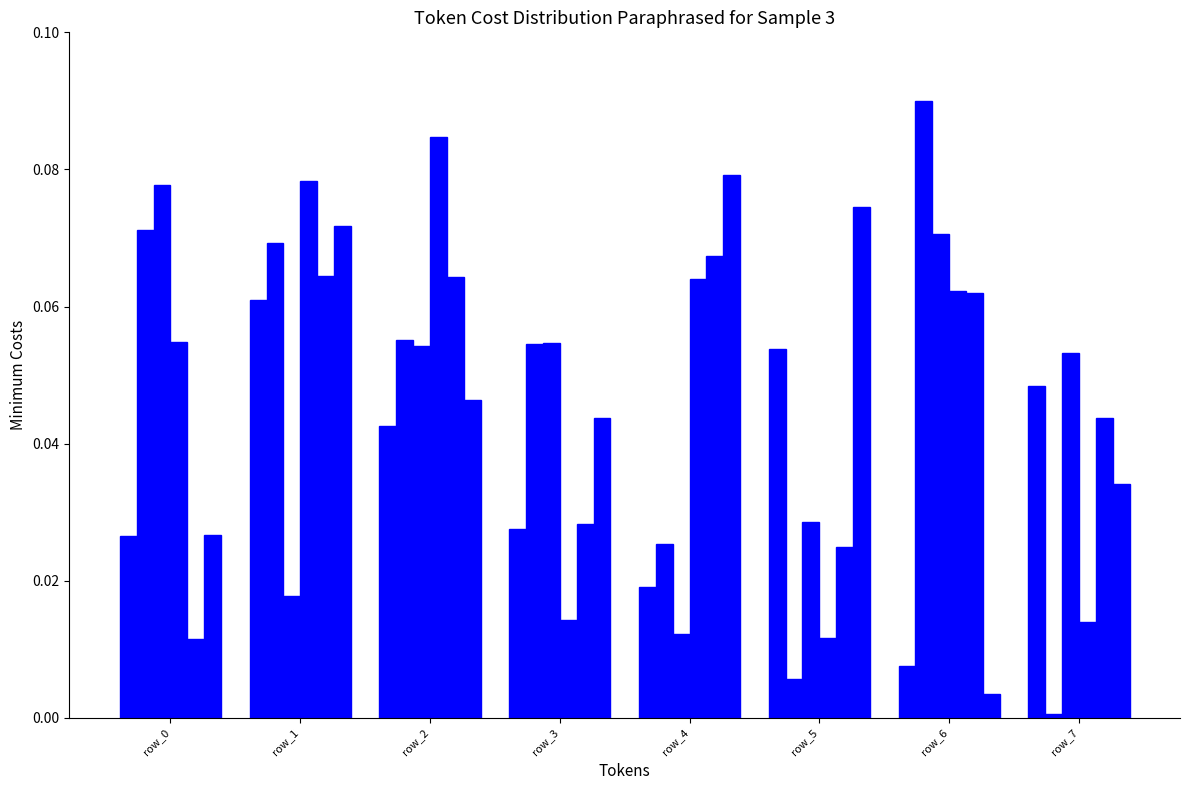

How many groups of bars are there?

8